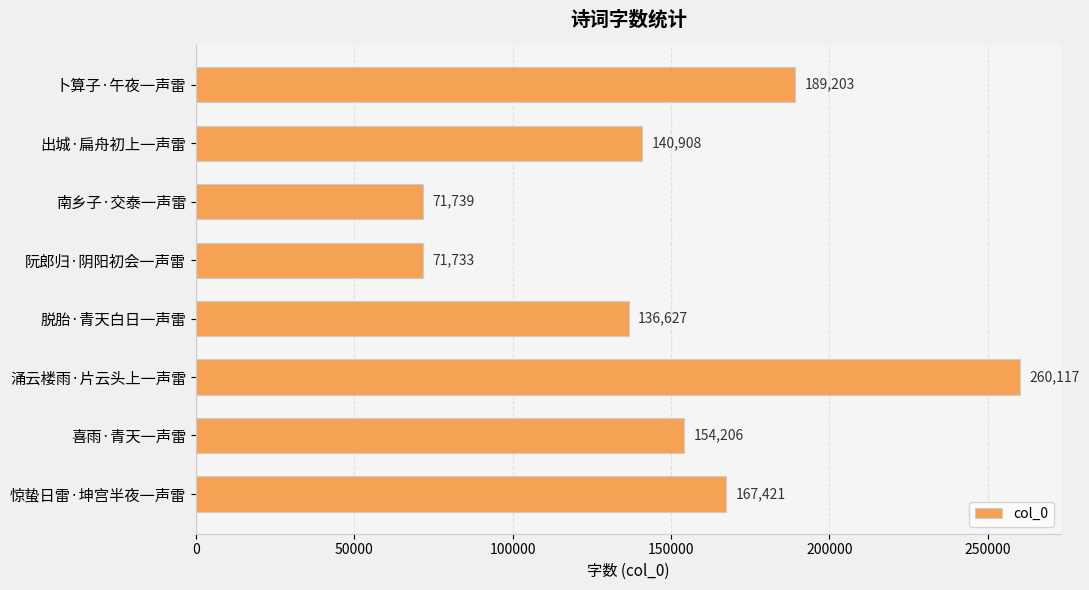

At which label is the value closest to 165925?

惊蛰日雷·坤宫半夜一声雷